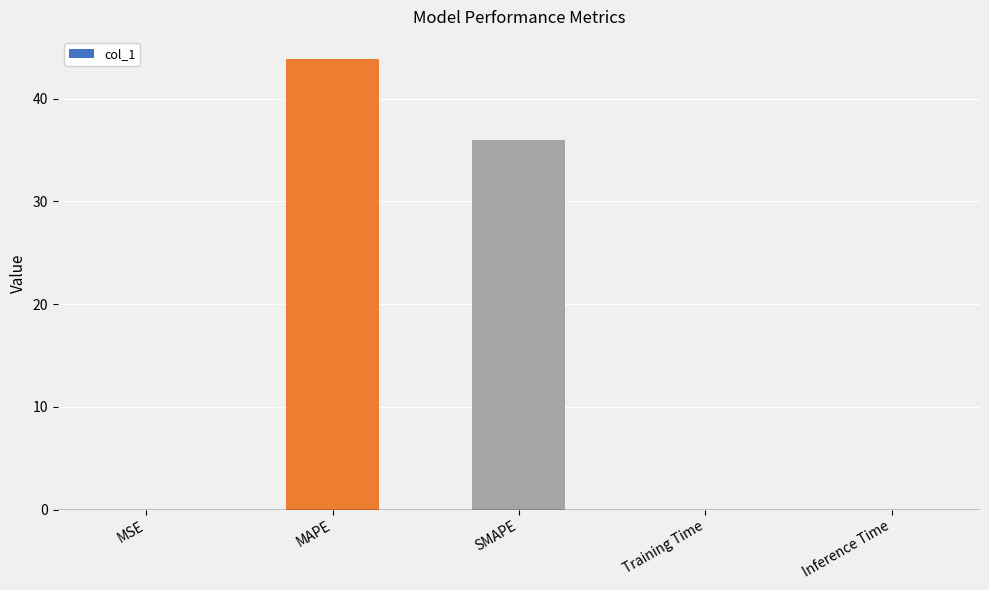

How many distinct data groups are displayed?

1